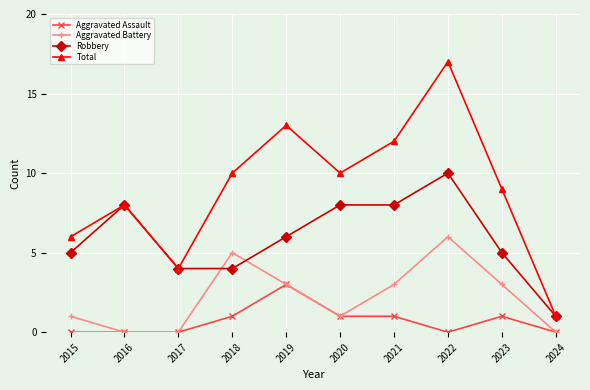

Rank the series by their average value, from lowest to highest.

Aggravated Assault, Aggravated Battery, Robbery, Total